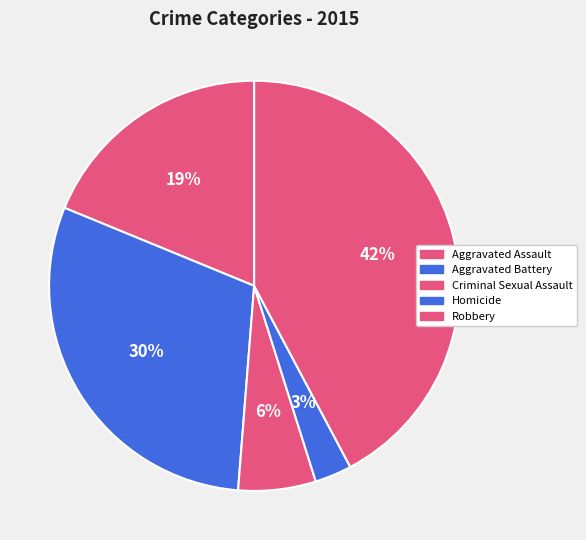

Count the number of slices in the pie.

5